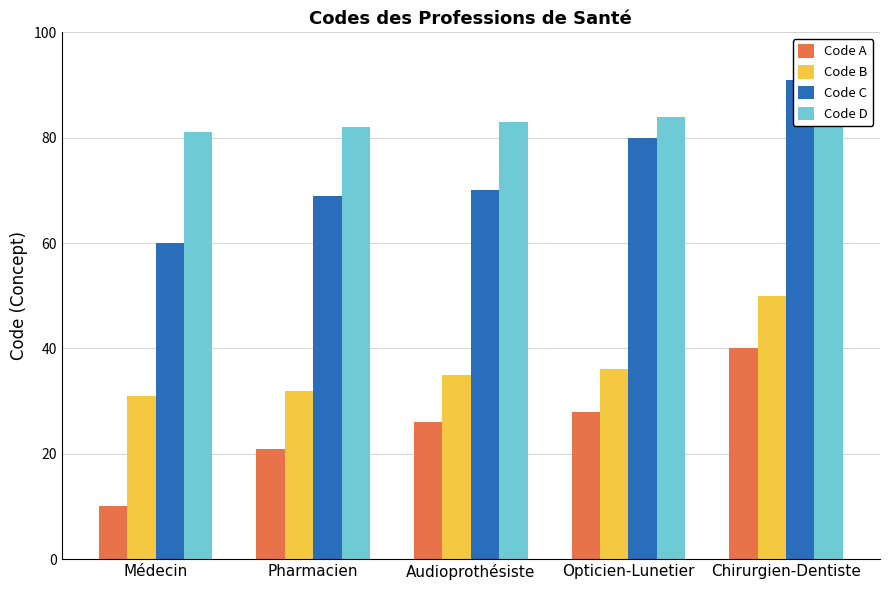

Does the chart contain stacked bars?

No